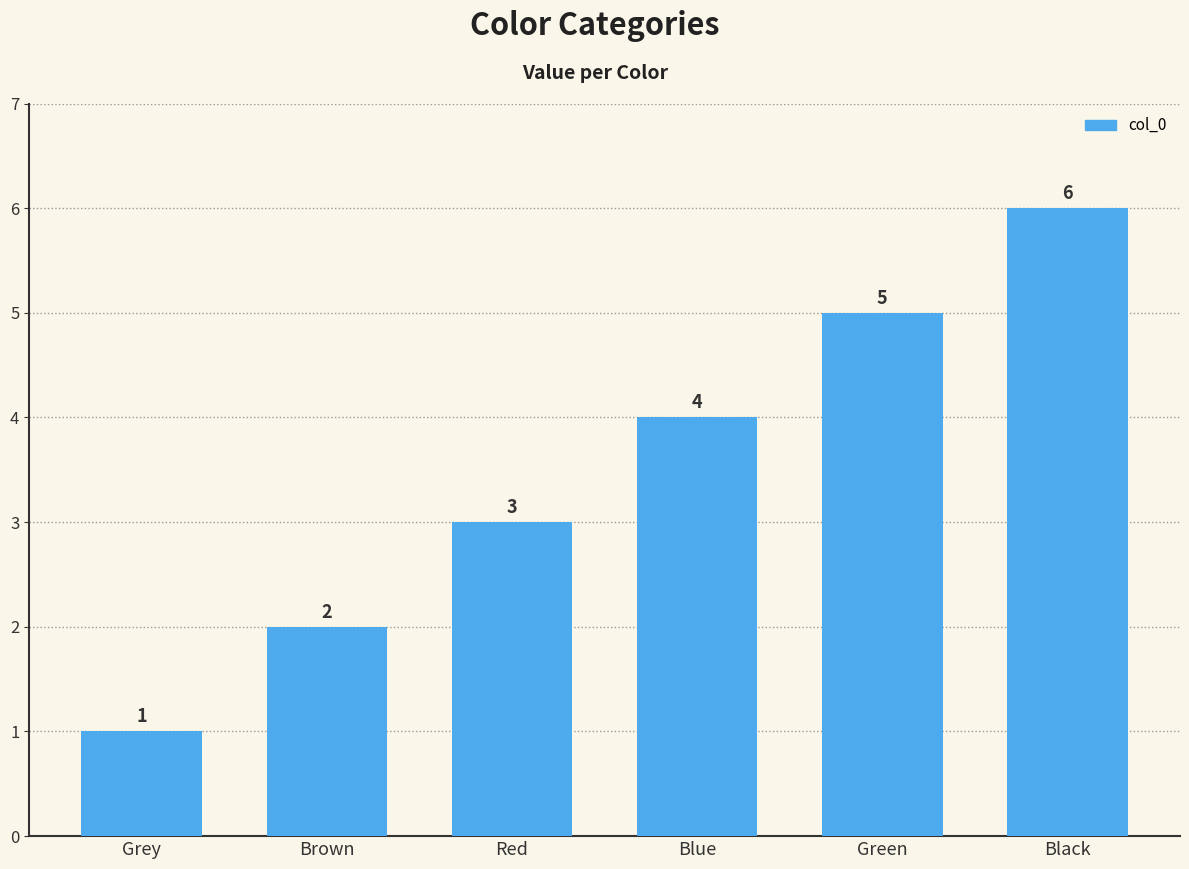

What is the change in value from Red to Blue?

+1